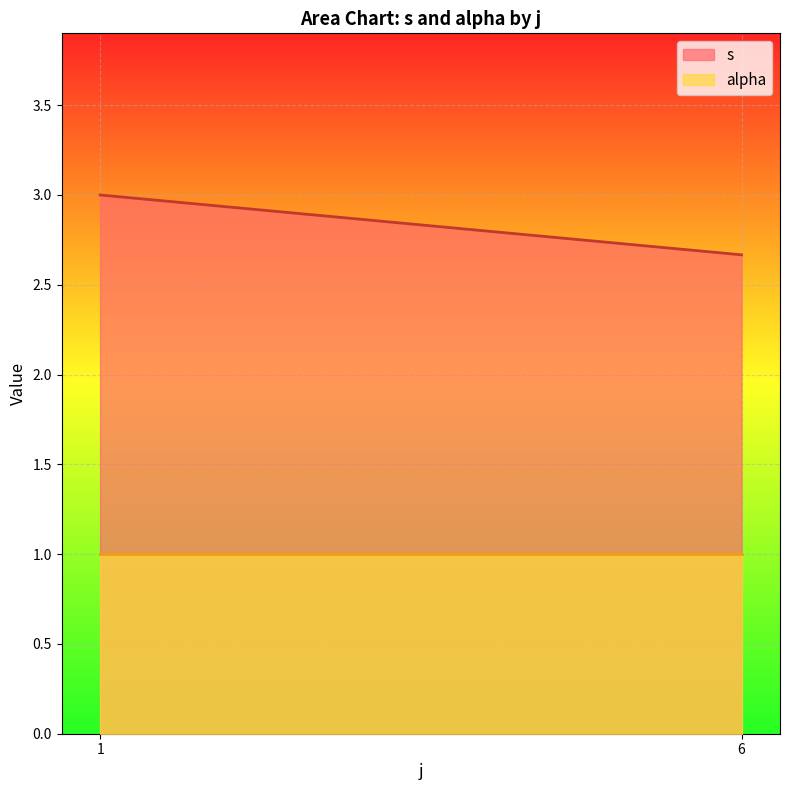

True or false: s and alpha intersect in this chart.

False